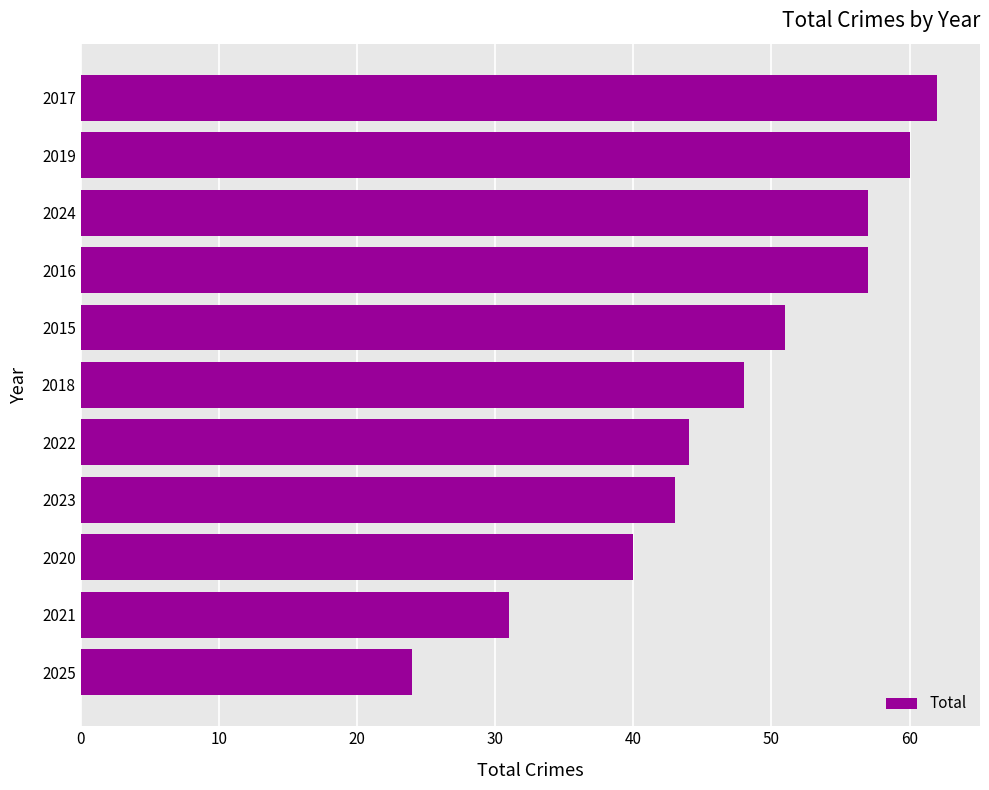

What is the ratio of the value at 2017 to the value at 2024?

1.1